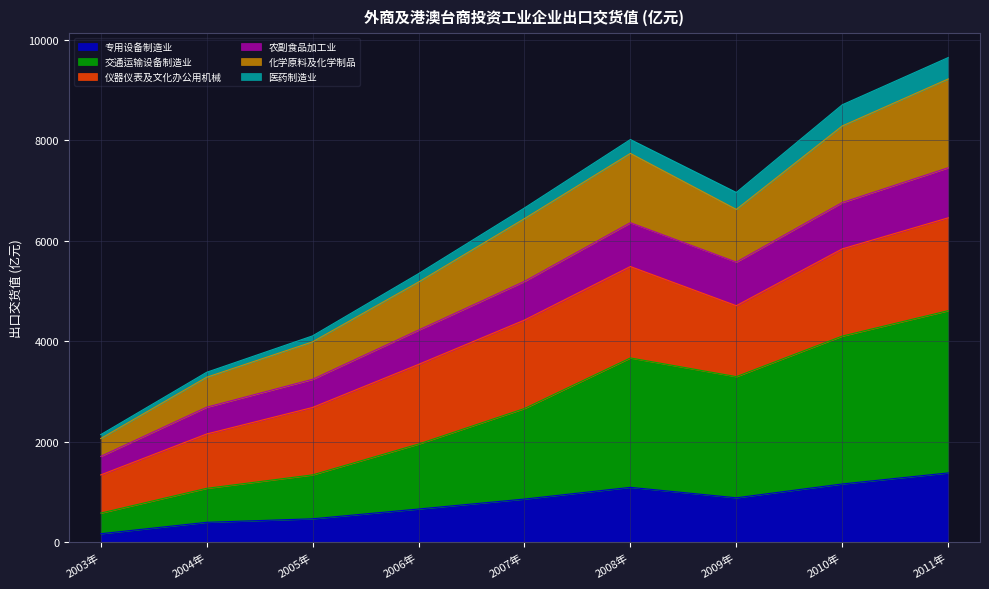

Is the value of 化学原料及化学制品 at 2010年 greater than the value of 农副食品加工业 at 2006年?

Yes